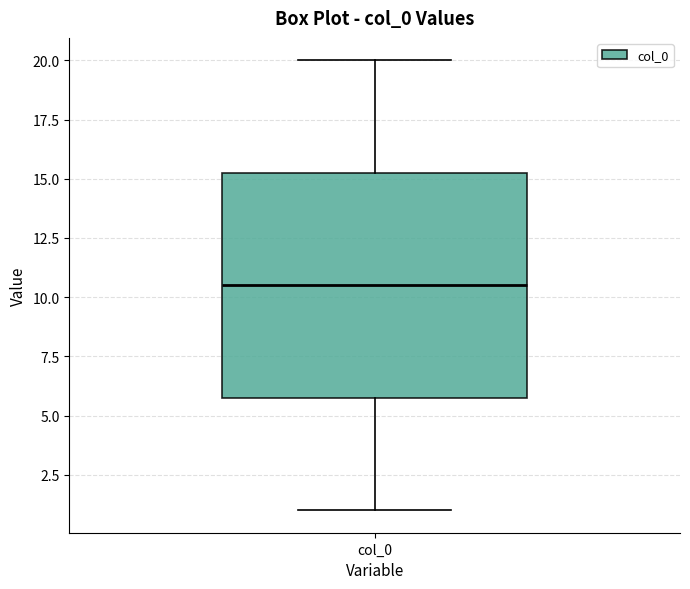

Where does the lower whisker of the box for col_0 end on the y-axis? The values are not printed on the chart, so give them approximately, as read against the axis.

1.0